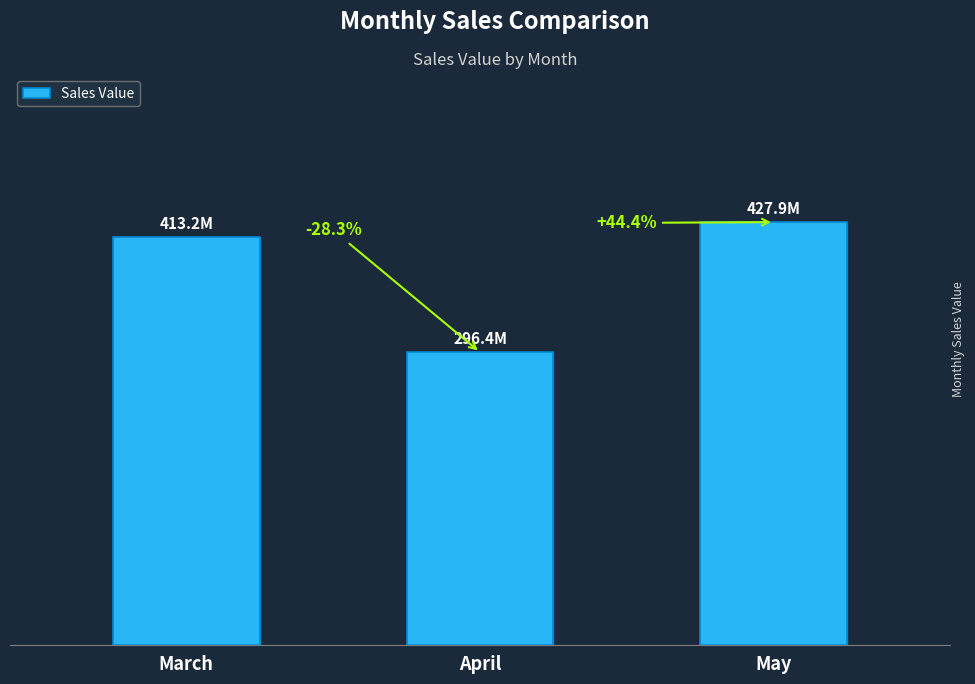

What is the ratio of the value at March to the value at April?

1.4